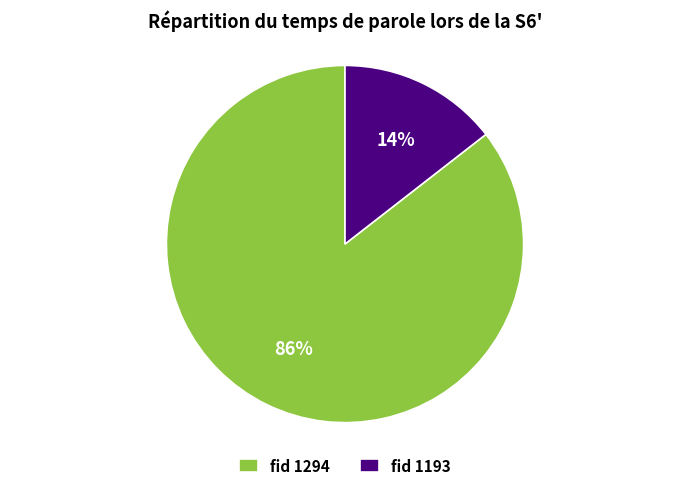

To the nearest percent, what is the average slice percentage?

50%